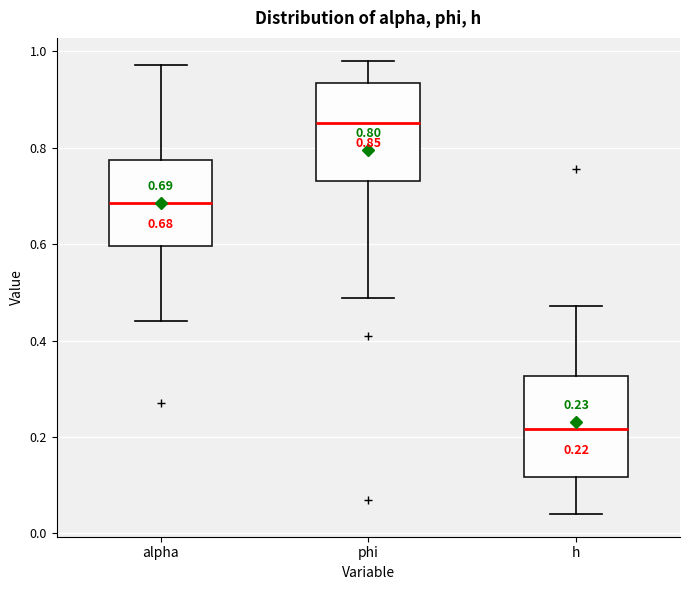

Which box's median line is the highest?

phi